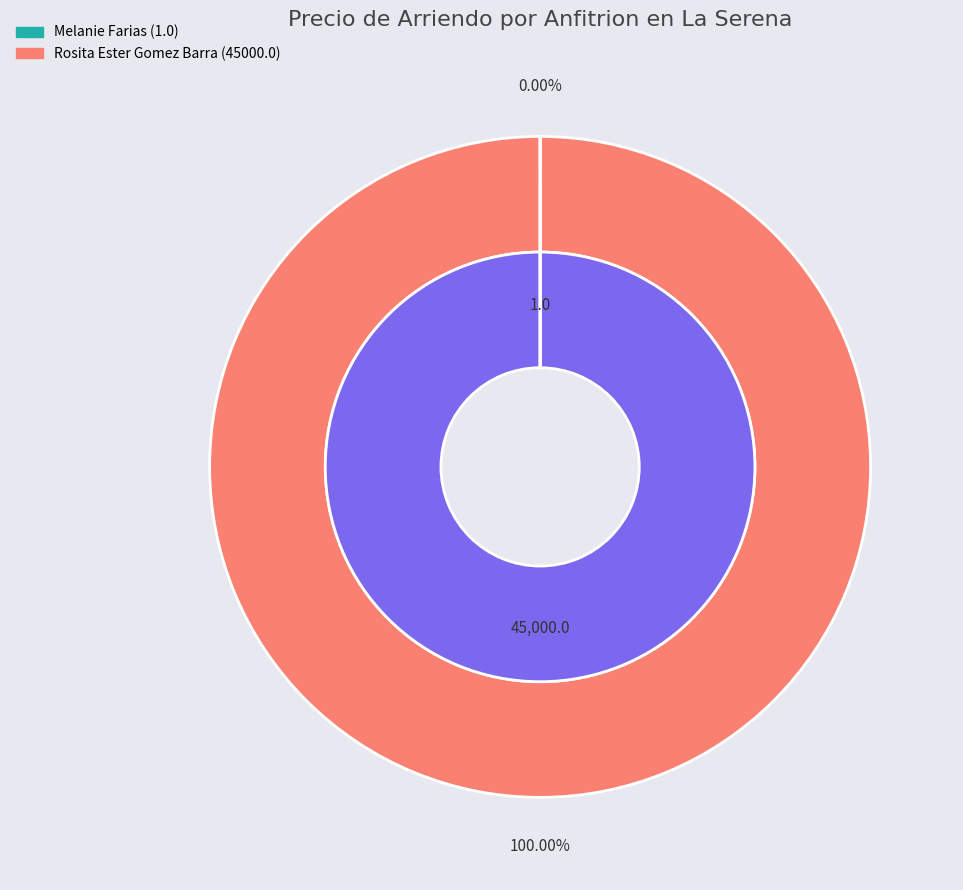

What is the majority slice?

Rosita Ester Gomez Barra (45000.0)